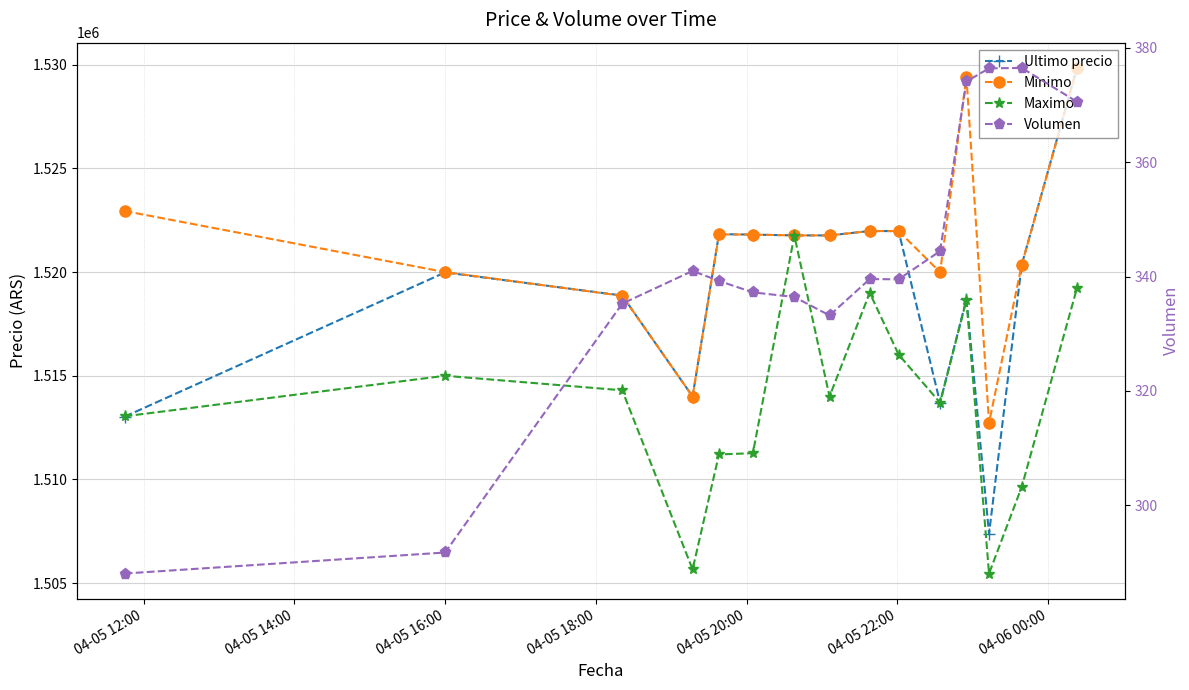

Reading left to right, list all the values displayed in this chart.

Ultimo precio: 1513030.0	1519985.0	1518870.0	1514000.0	1521832.0	1521809.0	1521771.0	1521771.0	1521982.0	1521979.0	1513702.9	1518701.0	1507383.0	1520354.0	1529848.0
Minimo: 1522946.0	1520000.0	1518858.0	1514000.0	1521819.0	1521809.0	1521771.0	1521768.0	1521982.0	1521979.0	1519999.0	1529410.0	1512733.0	1520353.0	1529825.0
Maximo: 1513045.0	1515000.0	1514300.0	1505658.0	1511205.0	1511266.0	1521760.0	1514000.0	1519000.0	1516025.0	1513702.9	1518648.0	1505462.0	1509637.0	1519231.0
Volumen: 288.1	291.8	335.3	341.0	339.3	337.2	336.4	333.2	339.6	339.5	344.5	374.1	376.4	376.5	370.6